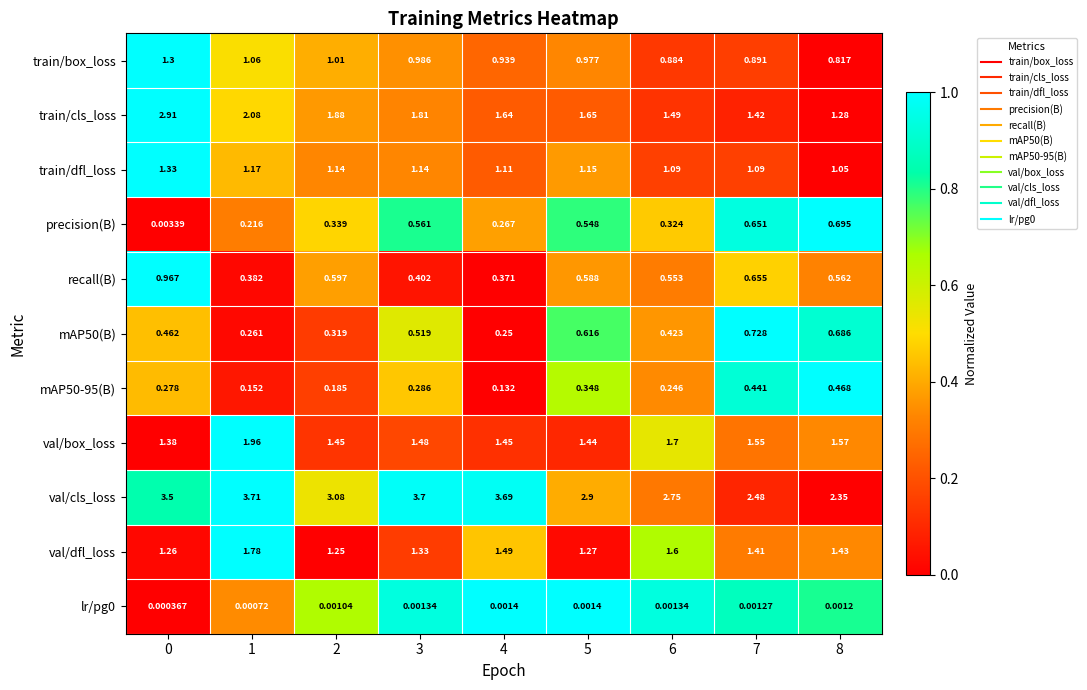

Is the value of val/dfl_loss at 2 greater than the value of mAP50(B) at 5?

Yes